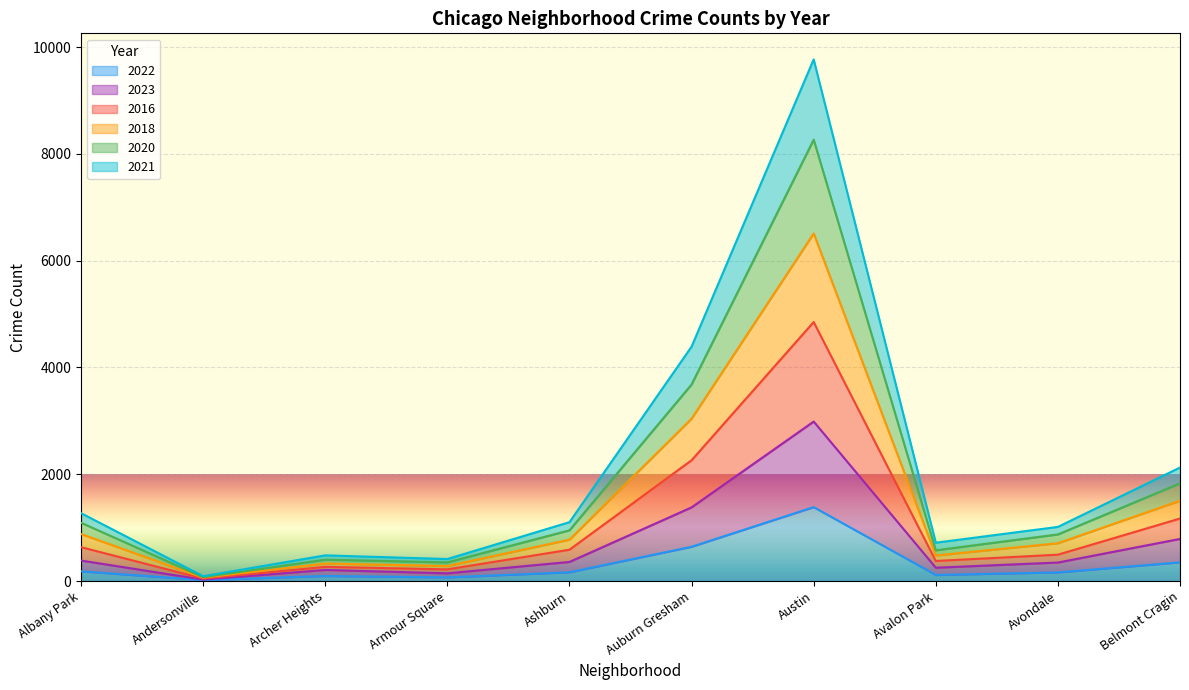

Where is the first local maximum for 2016?

Archer Heights